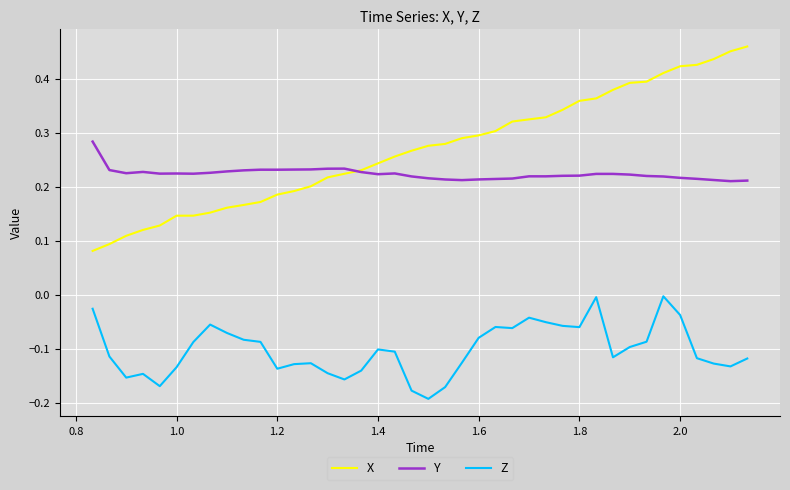

What are all the series names shown in the legend?

X, Y, Z